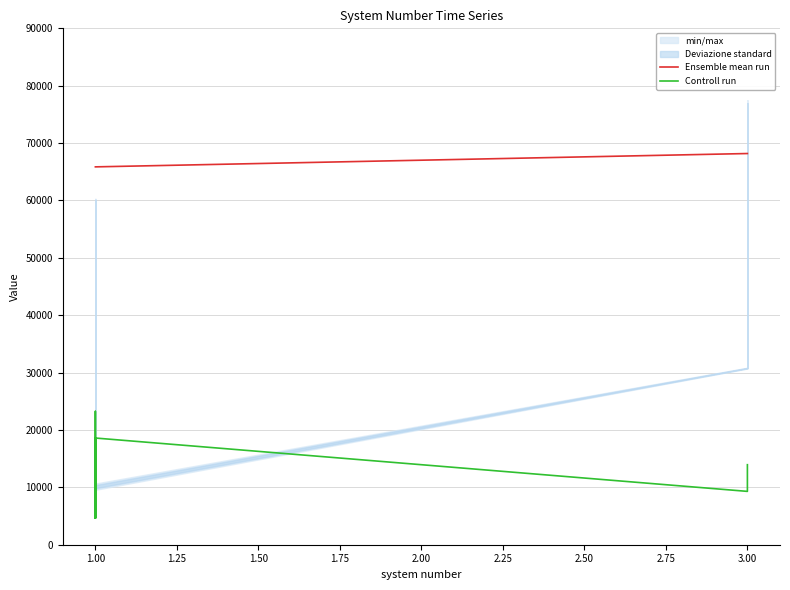

Rank the series at 3.00 from highest to lowest value.

Ensemble mean run, Controll run